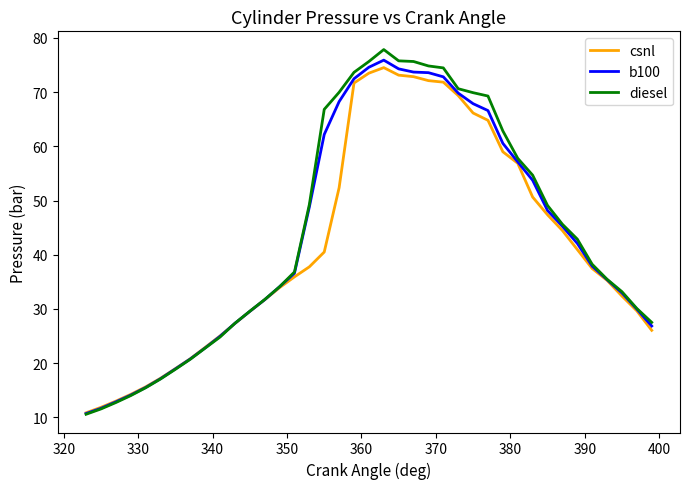

Rank the series by their maximum value, from lowest to highest.

csnl, b100, diesel